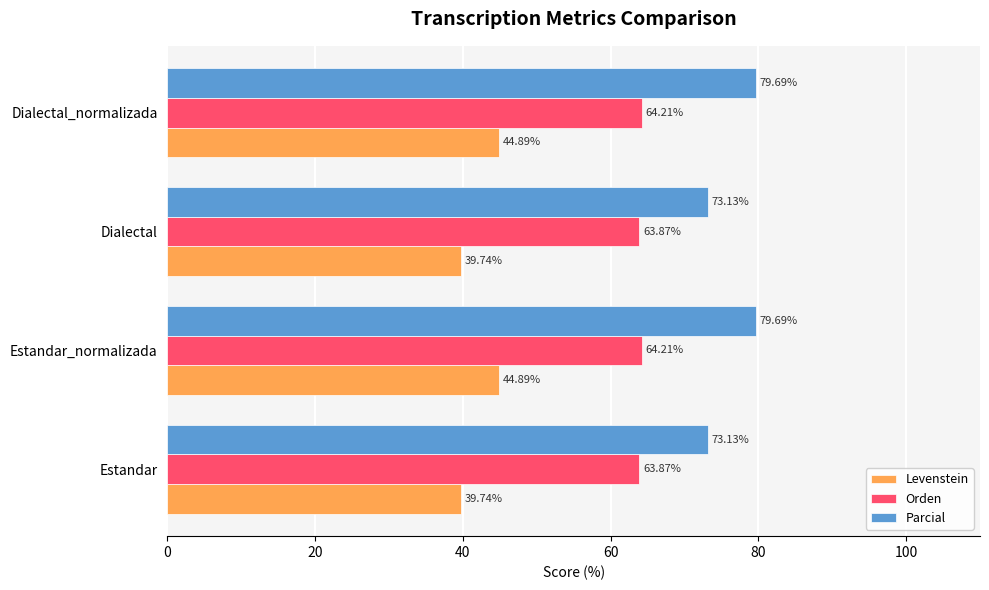

Which series has the largest total across all categories?

Parcial